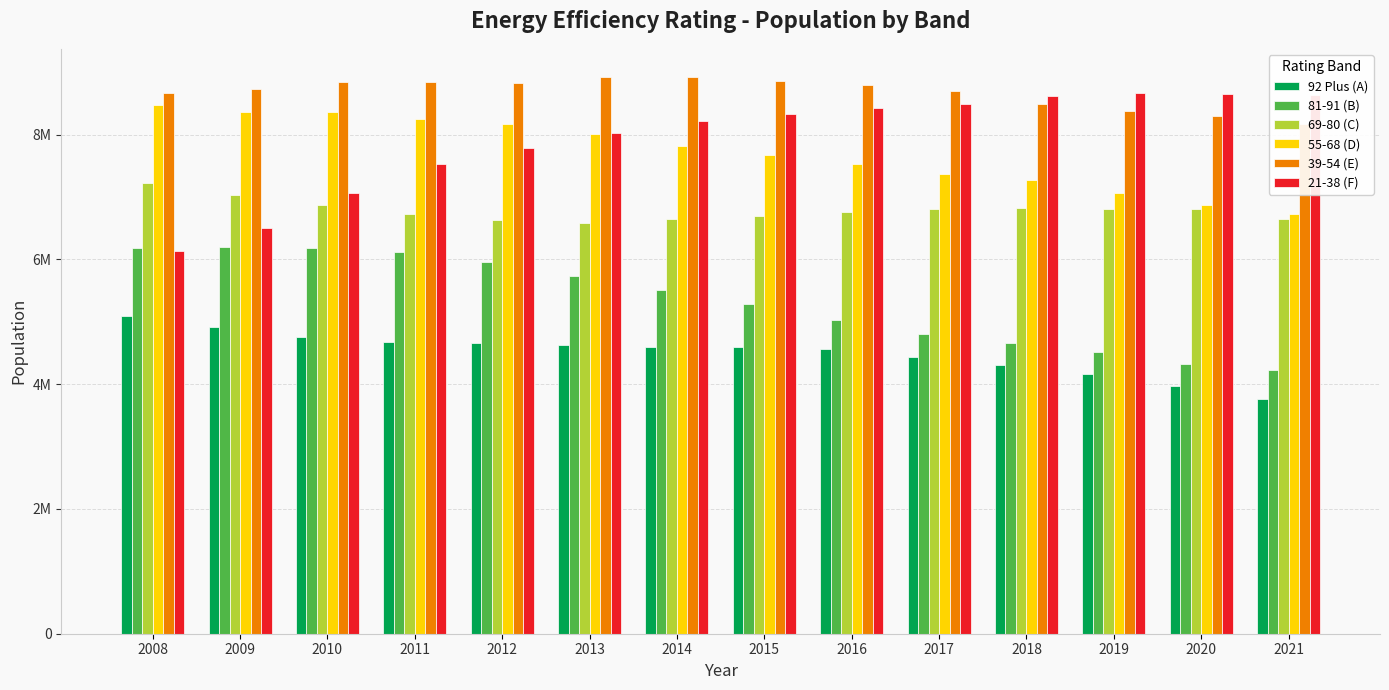

What is the sum of the 69-80 (C) values at 2021 and 2018?

13479896